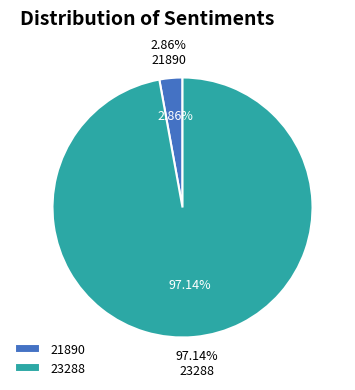

The 21890 slice represents 1% of the pie. True or false?

False